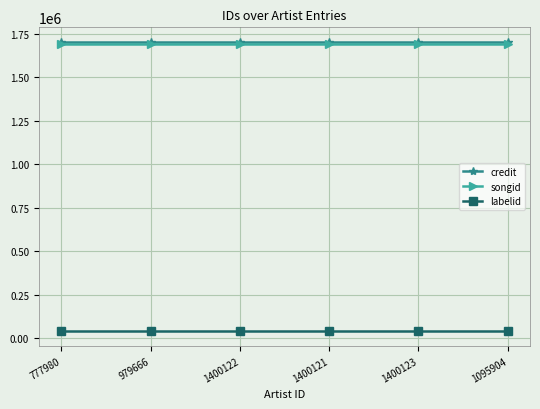

True or false: labelid and credit cross at least once.

False